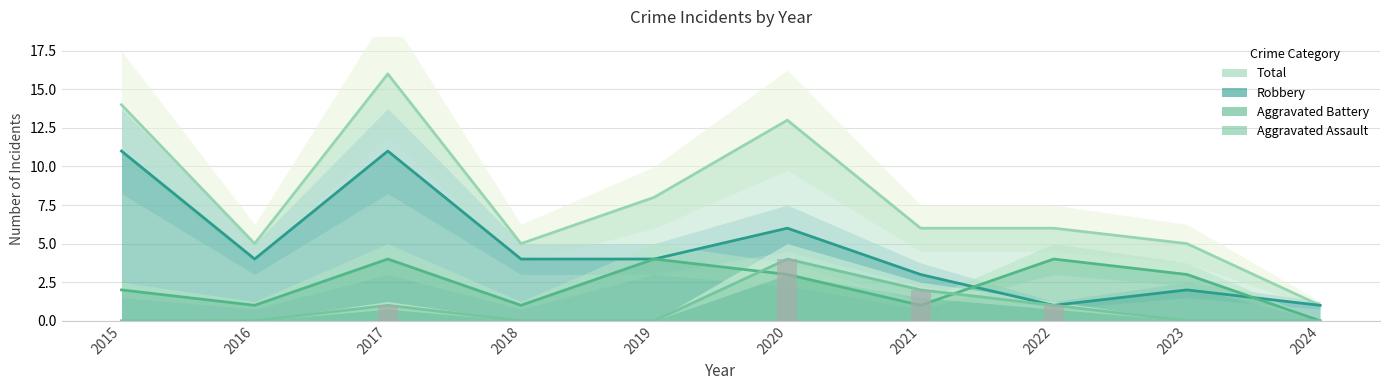

Which series has the largest range (max minus min)?

Total